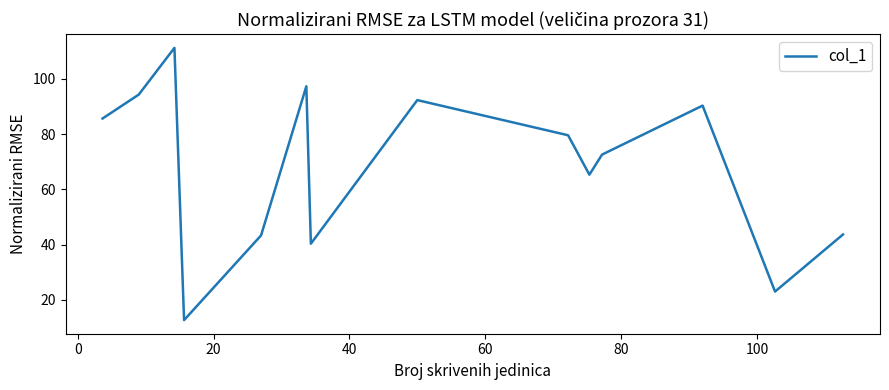

How many lines are shown in the chart?

1